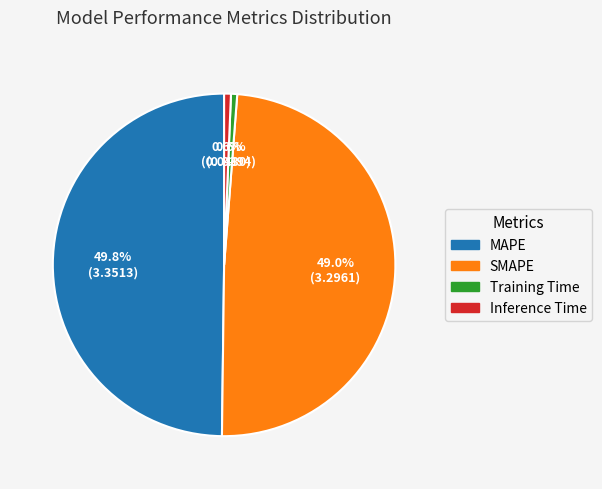

The Inference Time slice represents 11% of the pie. True or false?

False